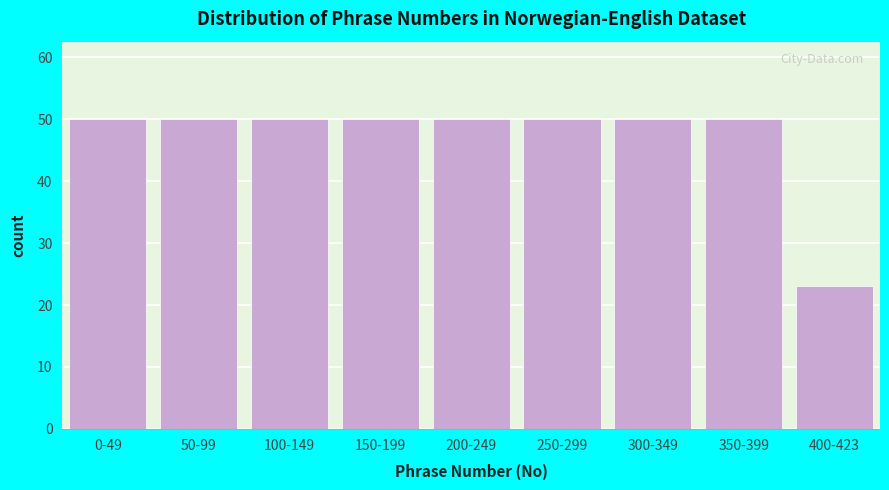

Reading right to left, list all the values displayed in this chart.

400-423=23	350-399=50	300-349=50	250-299=50	200-249=50	150-199=50	100-149=50	50-99=50	0-49=50